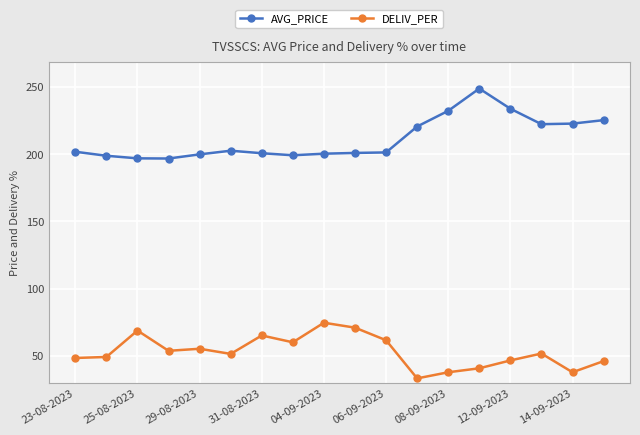

At how many categories does at least one series exceed 122?

18